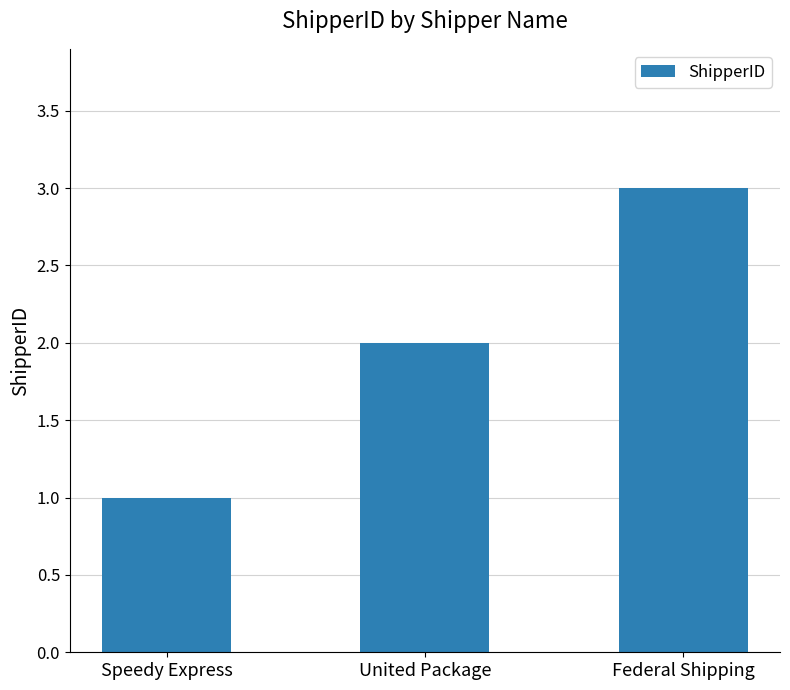

Reading right to left, what are all the values shown in this chart?

3	2	1